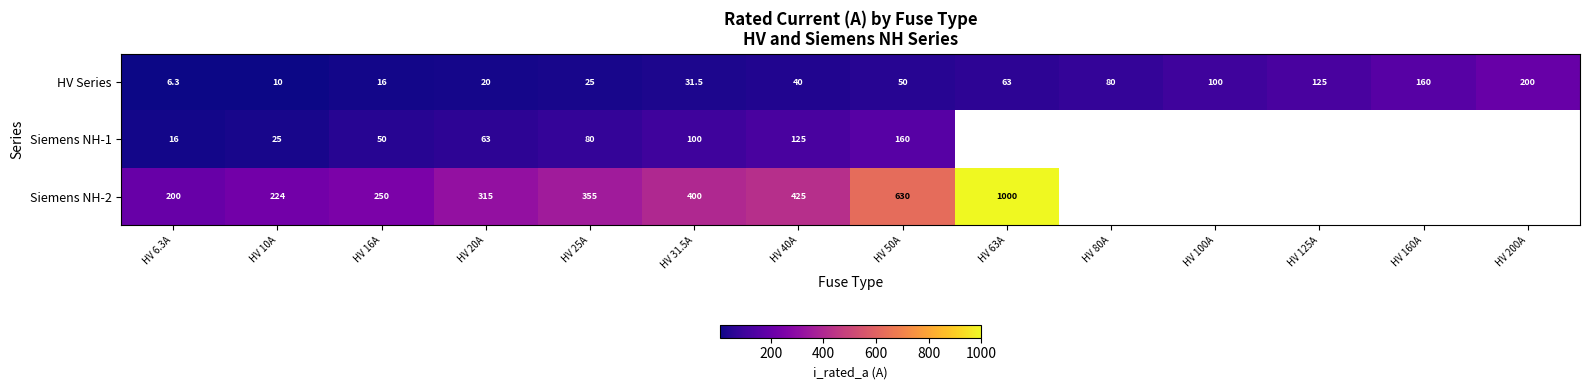

What is the lowest value of the HV Series series?

6.3